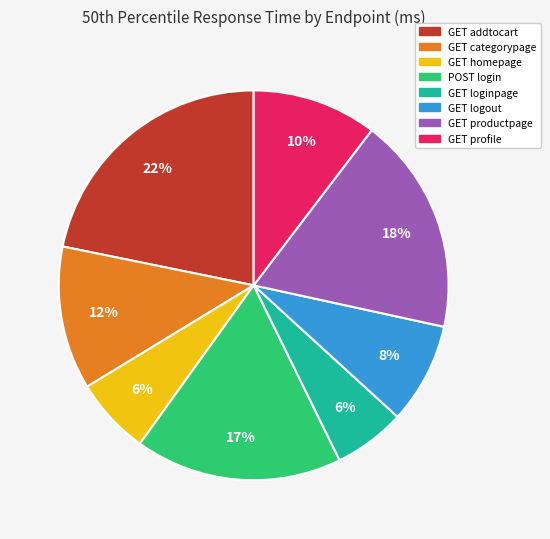

To the nearest percent, what is the difference between the largest and smallest slice percentages?

16%